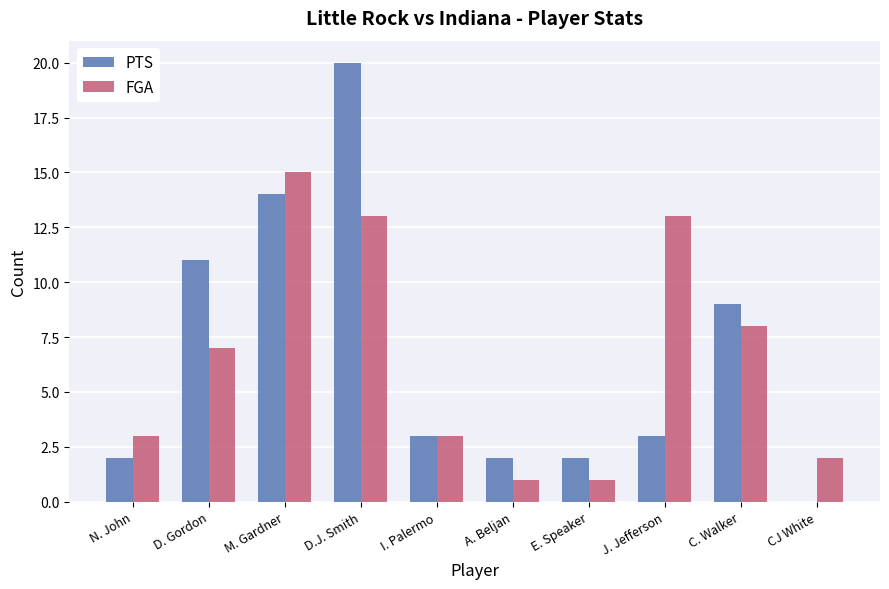

What is the sum of the PTS values at I. Palermo and D. Gordon?

14